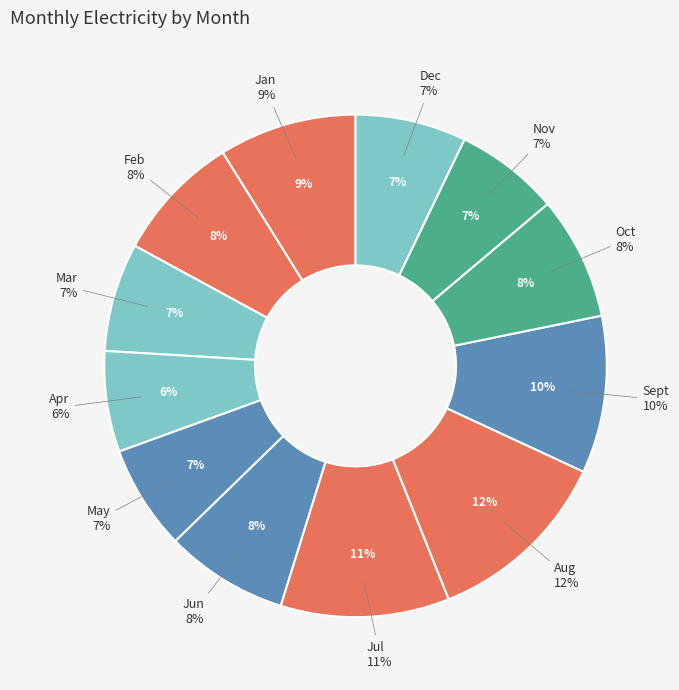

Is it true that Dec is 7% of the pie?

True